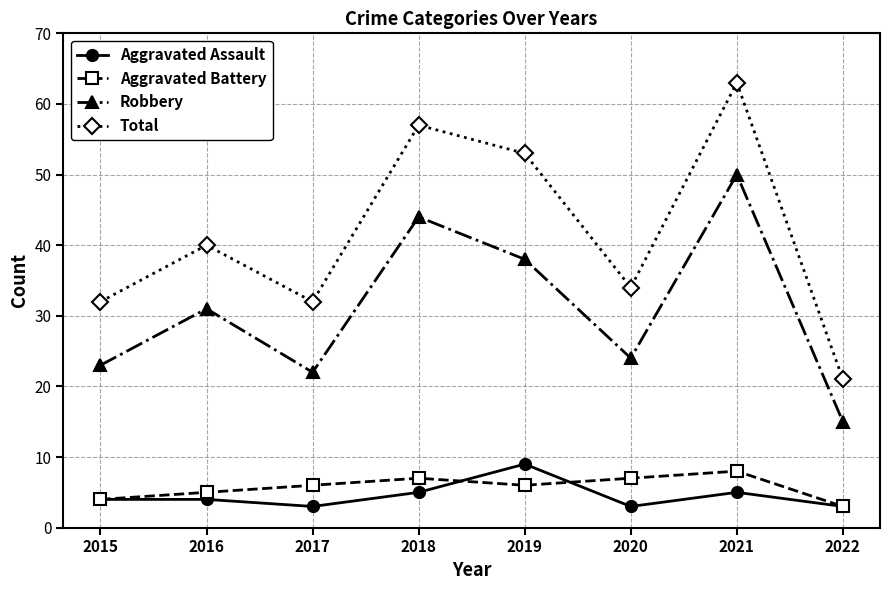

Reading left to right, extract all data points from this chart.

Aggravated Assault: 4	4	3	5	9	3	5	3
Aggravated Battery: 4	5	6	7	6	7	8	3
Robbery: 23	31	22	44	38	24	50	15
Total: 32	40	32	57	53	34	63	21